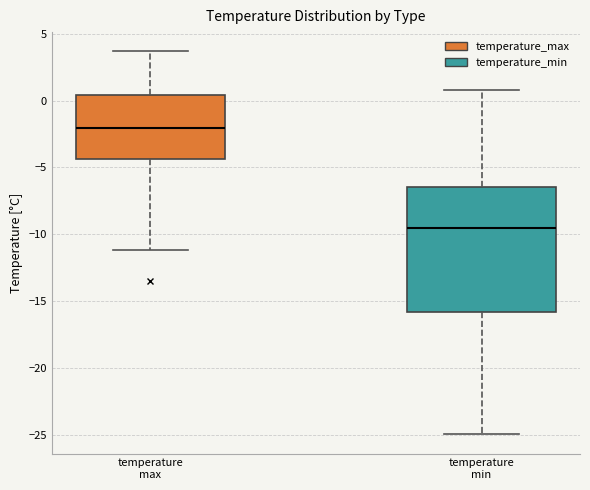

Which box is the tallest, from its lower edge to its upper edge?

temperature min